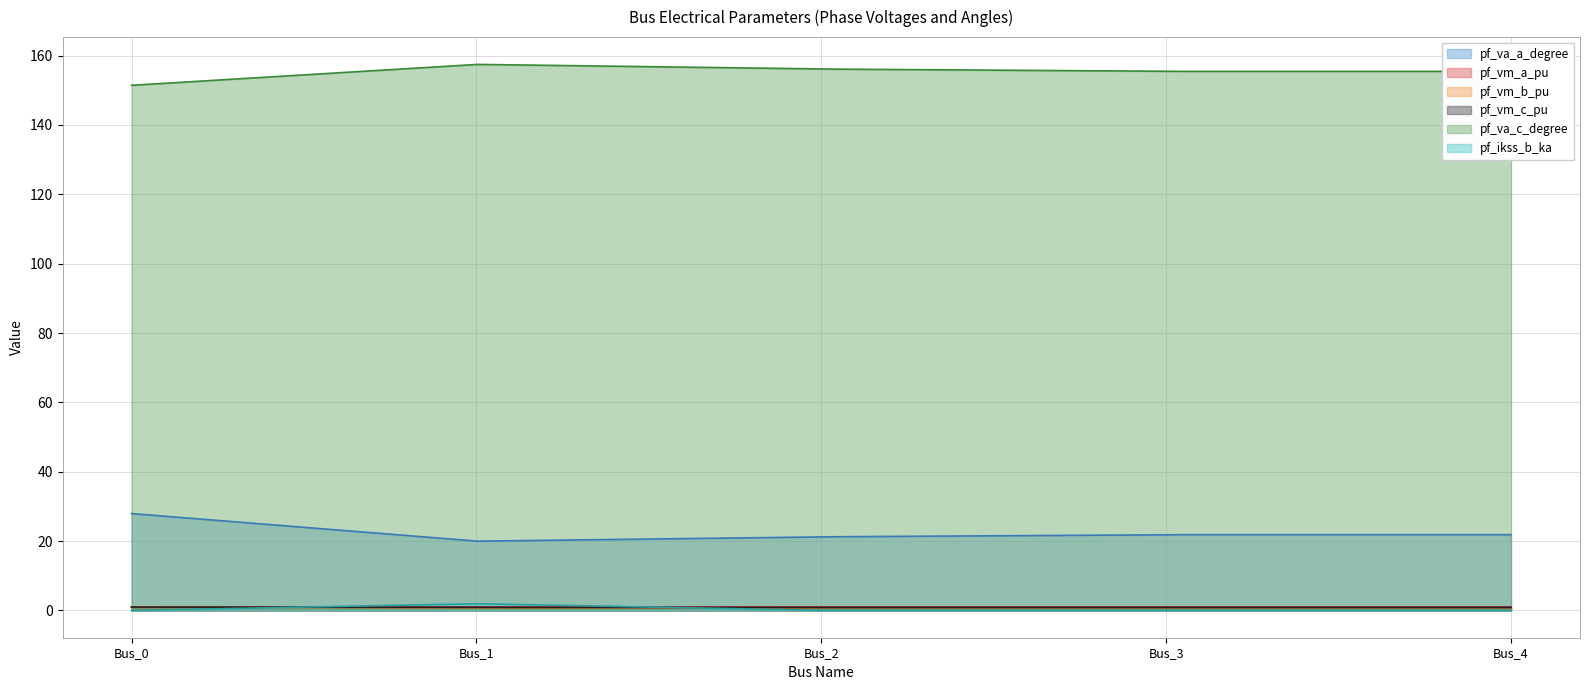

Does the chart display data point markers on the line(s)?

No